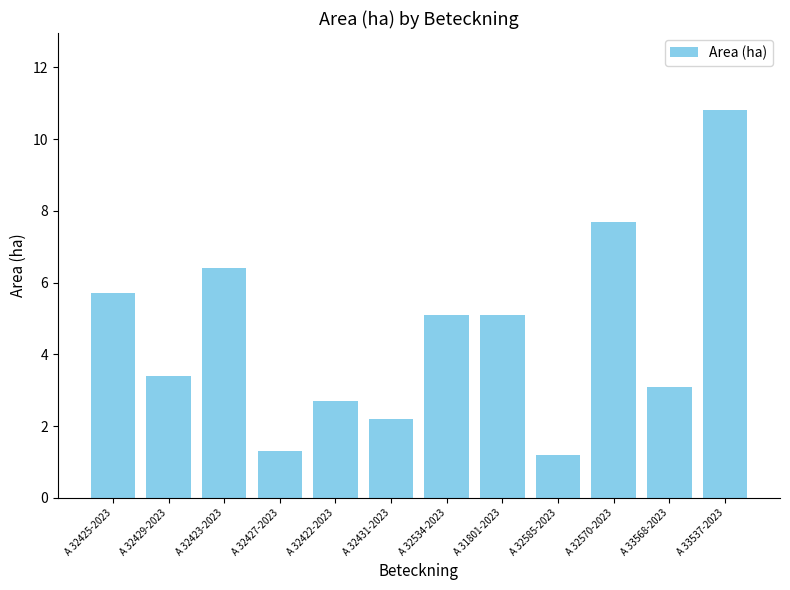

Where does the data first go above 5?

A 32425-2023